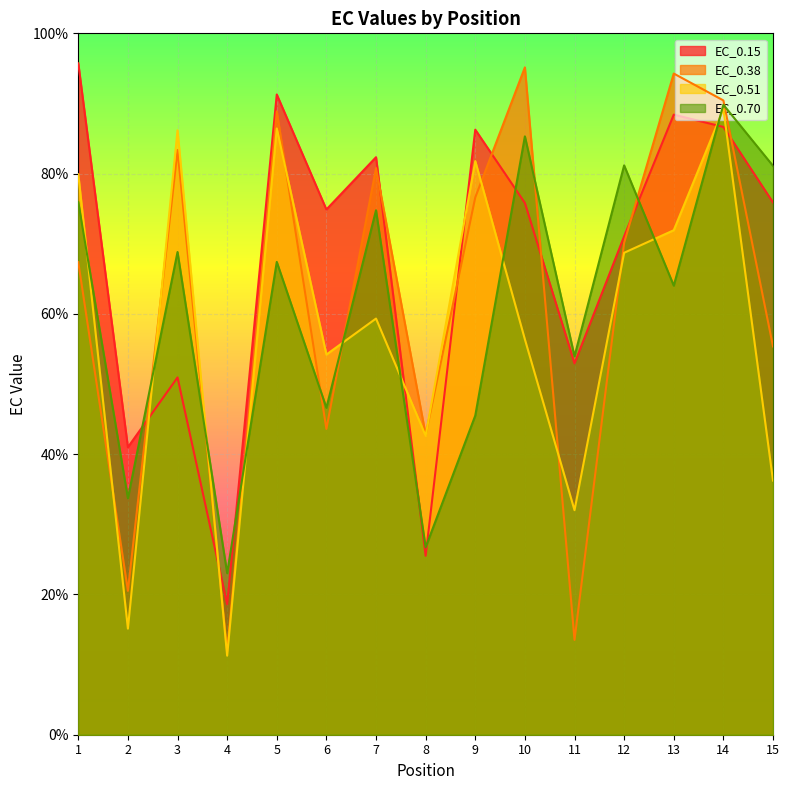

What is the total value across all series at 7?

297.2